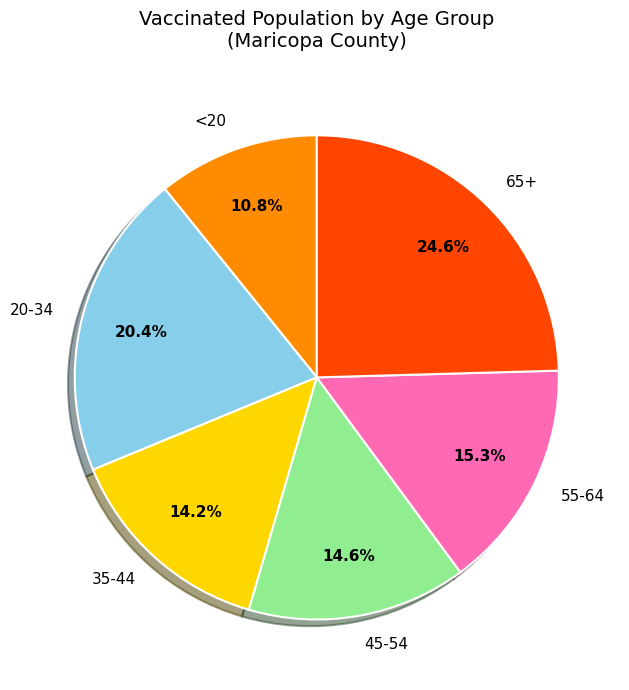

Which slice is the largest?

65+